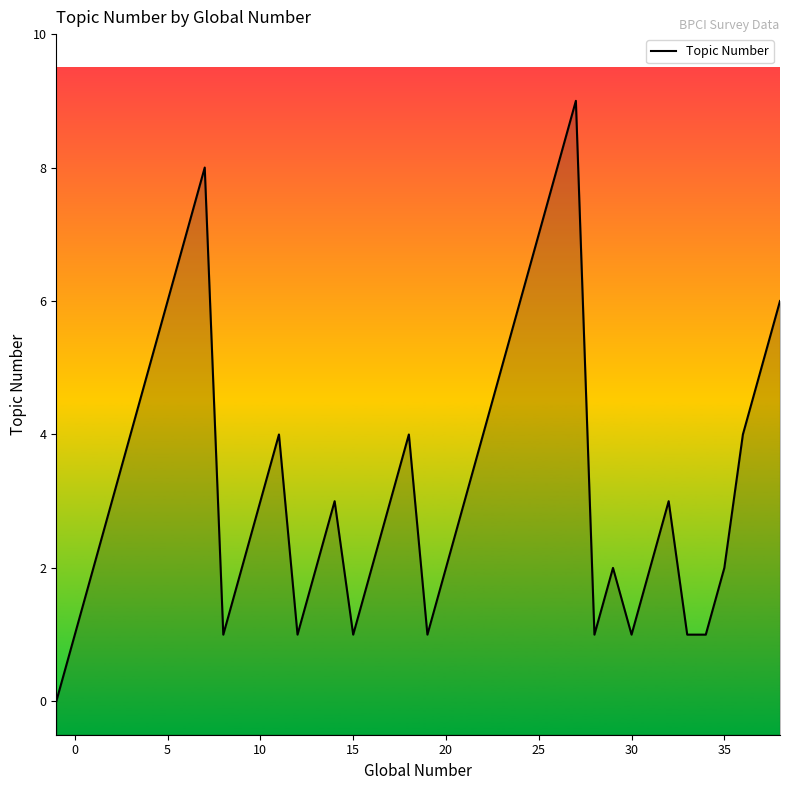

What is the change in value from 24 to 36?

-3